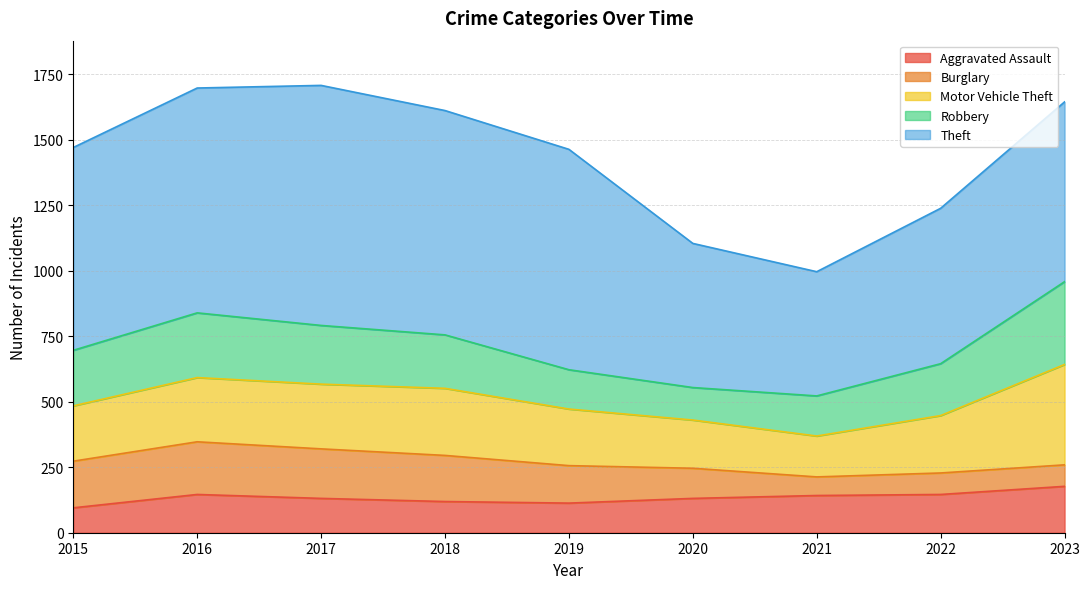

At which label does Robbery first exceed 204?

2015